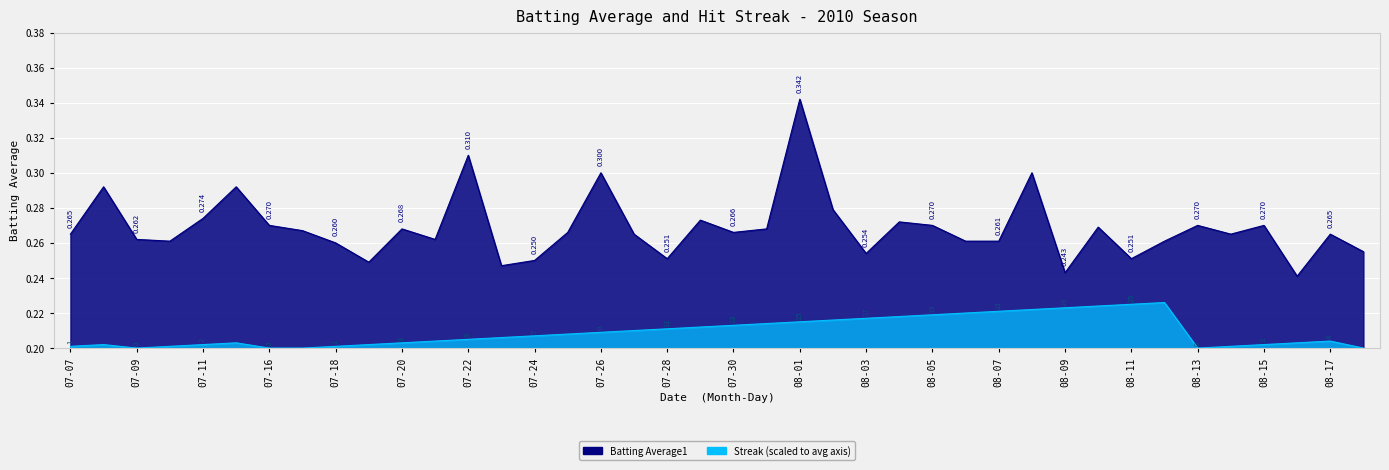

True or false: Batting Average1 and Streak intersect in this chart.

False